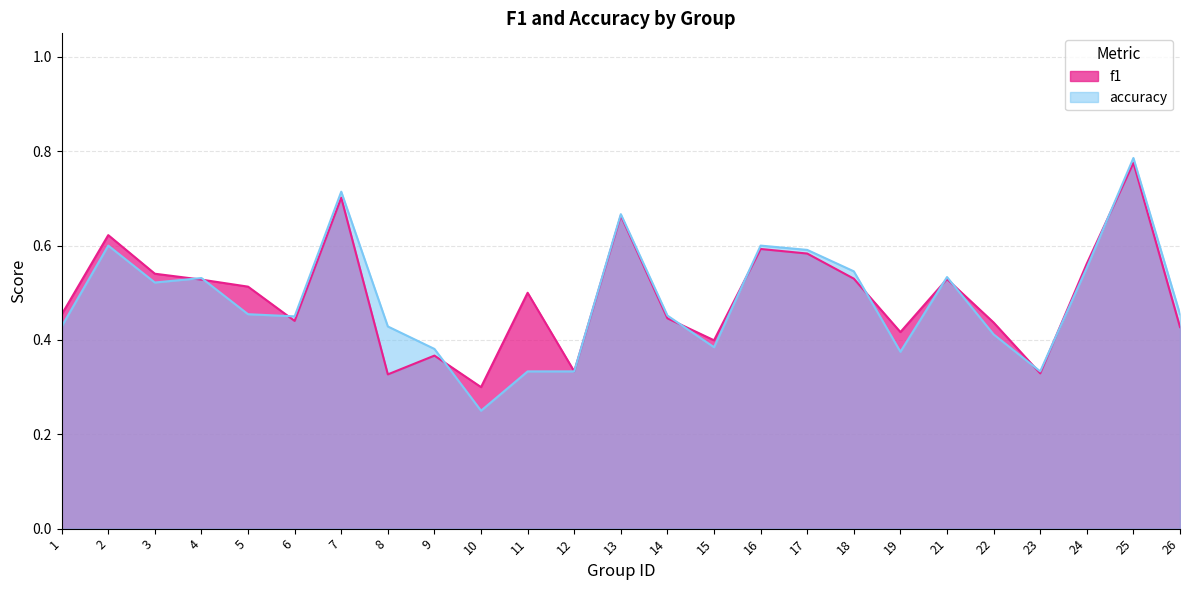

What is the value of the accuracy point at the 5th from the left?

0.5